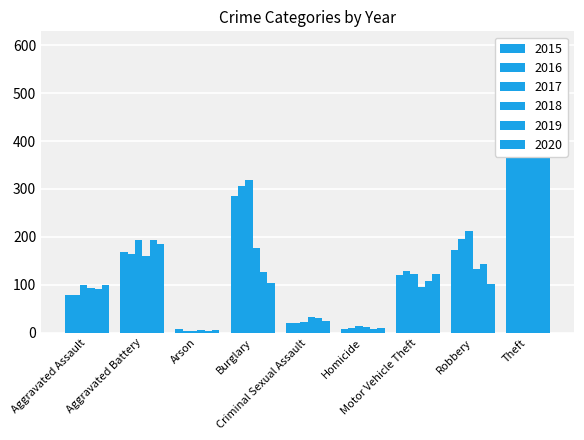

What is the maximum value shown in the chart?

599